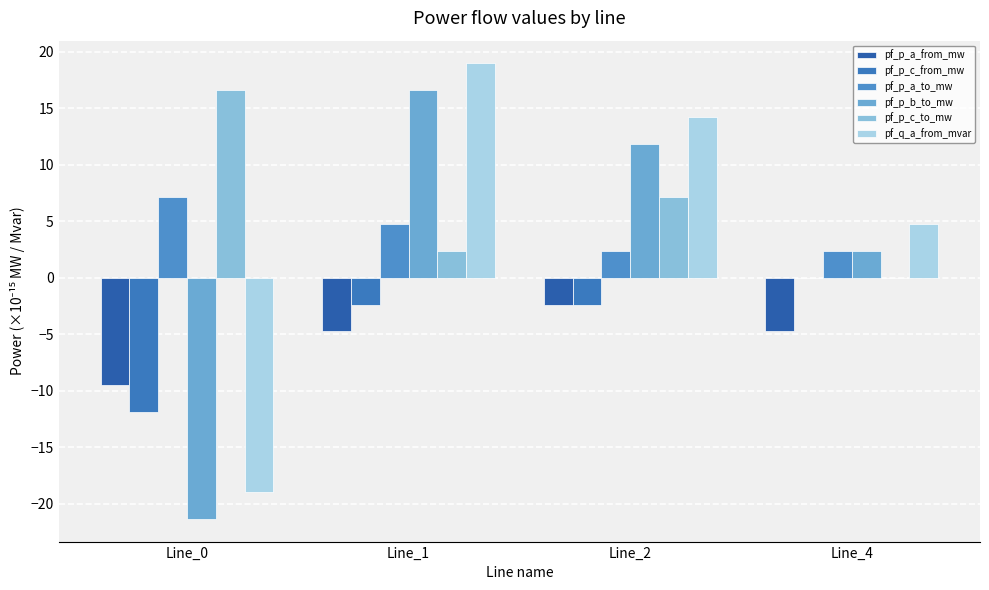

How many positive values does the pf_p_c_from_mw series have?

1